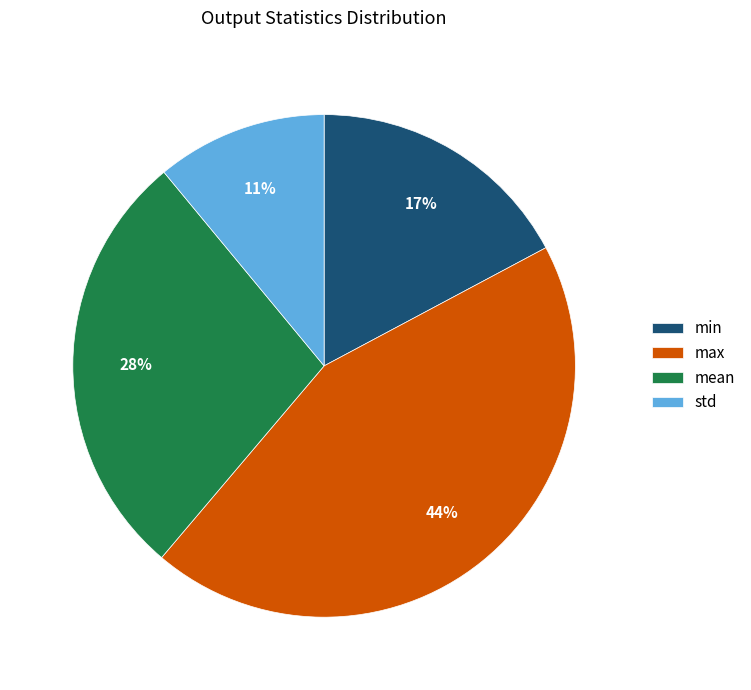

To the nearest percent, what is the average slice percentage?

25%